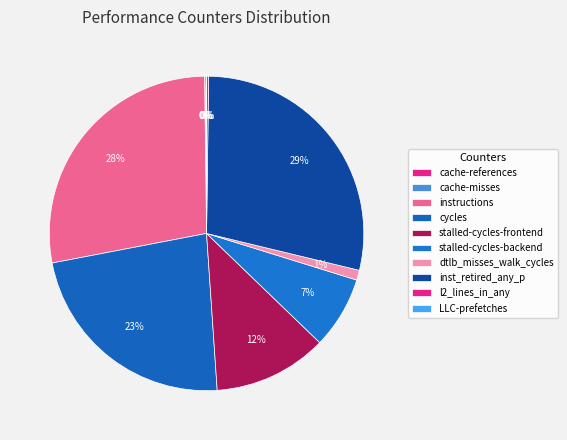

What is the change in value from cache-misses to stalled-cycles-frontend?

+7373484876